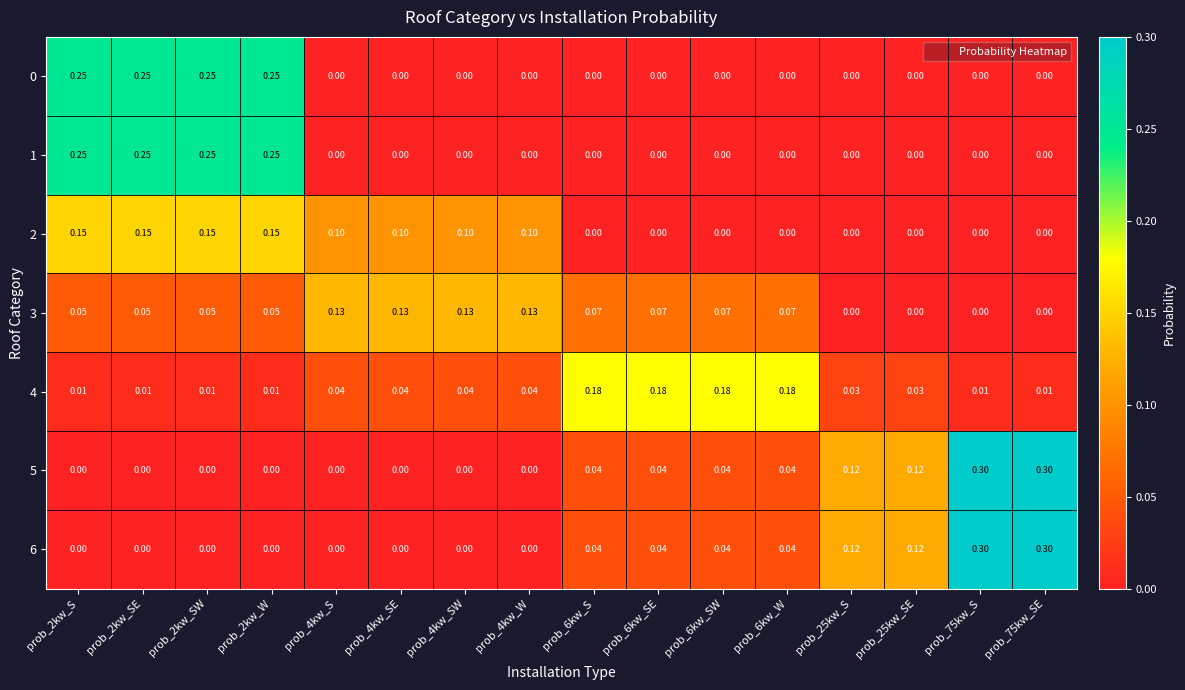

Is the value of 4 at prob_4kw_W greater than the value of 3 at prob_75kw_S?

Yes